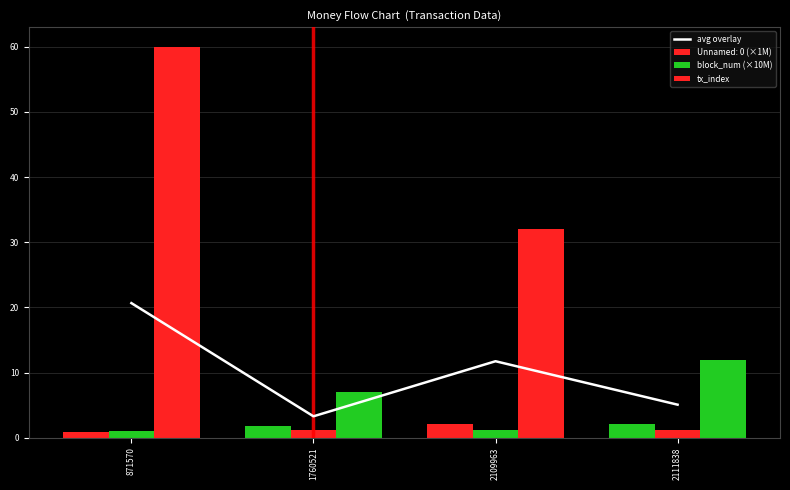

How many bars are there in total?

12